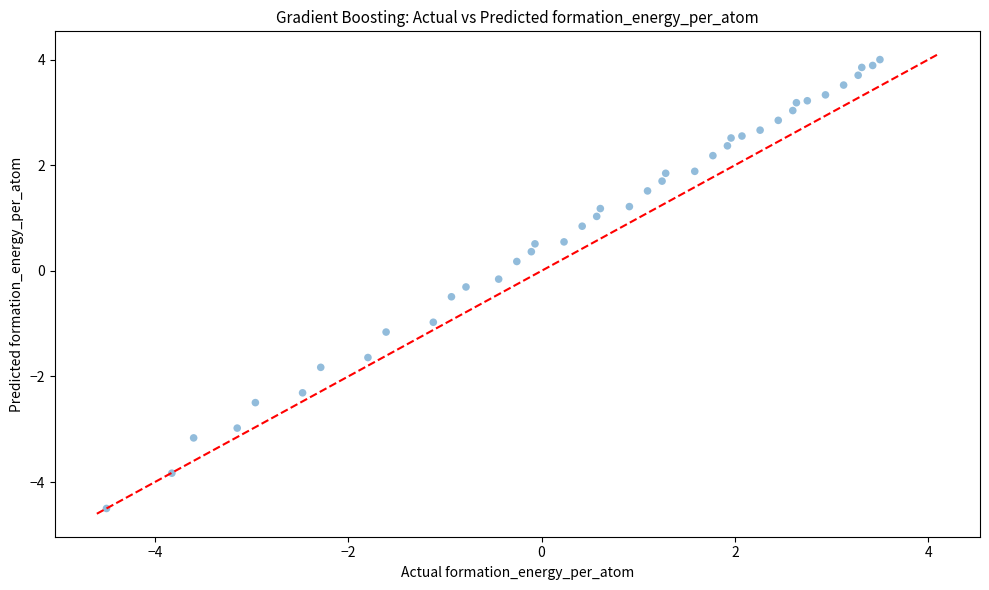

How many data points are displayed?

40